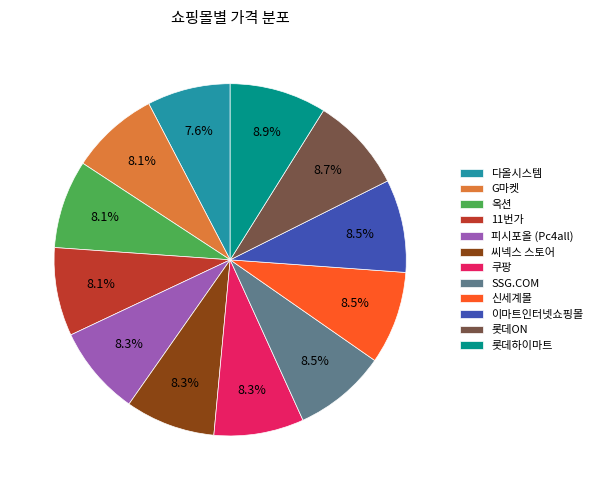

What portion of the pie excludes 롯데하이마트?

91.1%